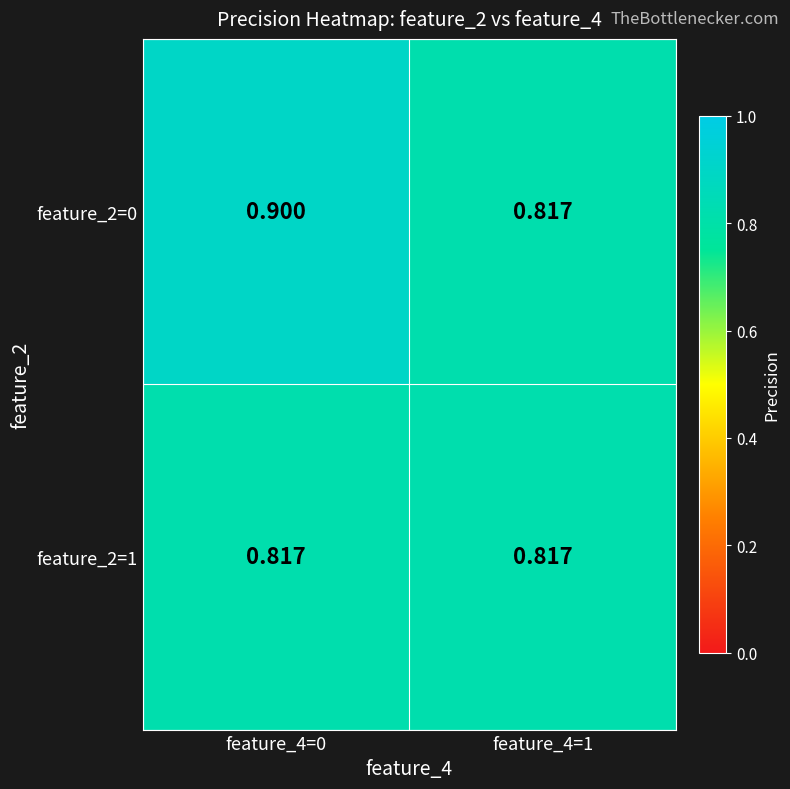

Between feature_4=0 and feature_4=1, which is larger?

feature_4=0